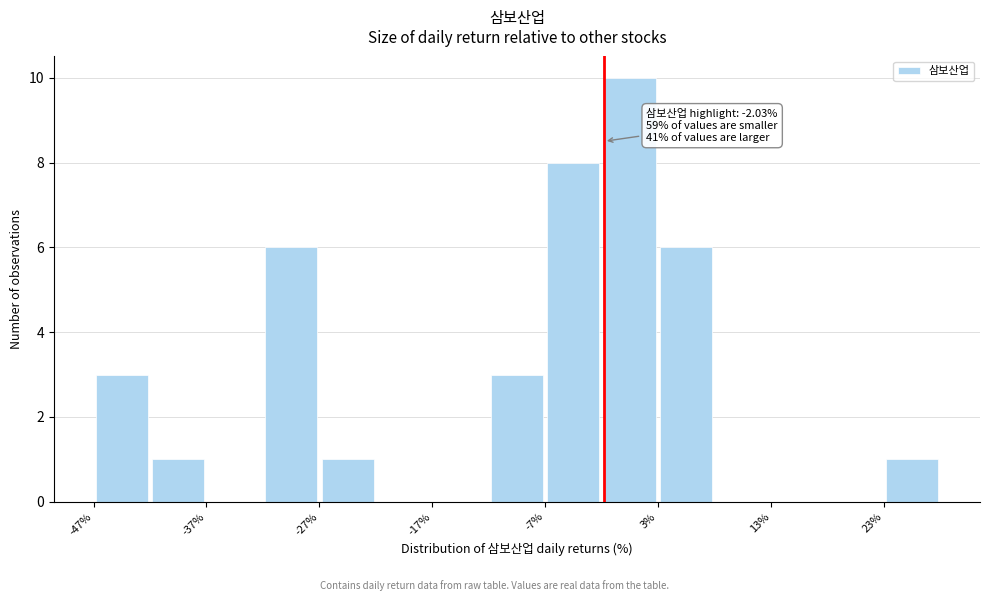

Which range on the x-axis has the tallest bar?

-2 to 3